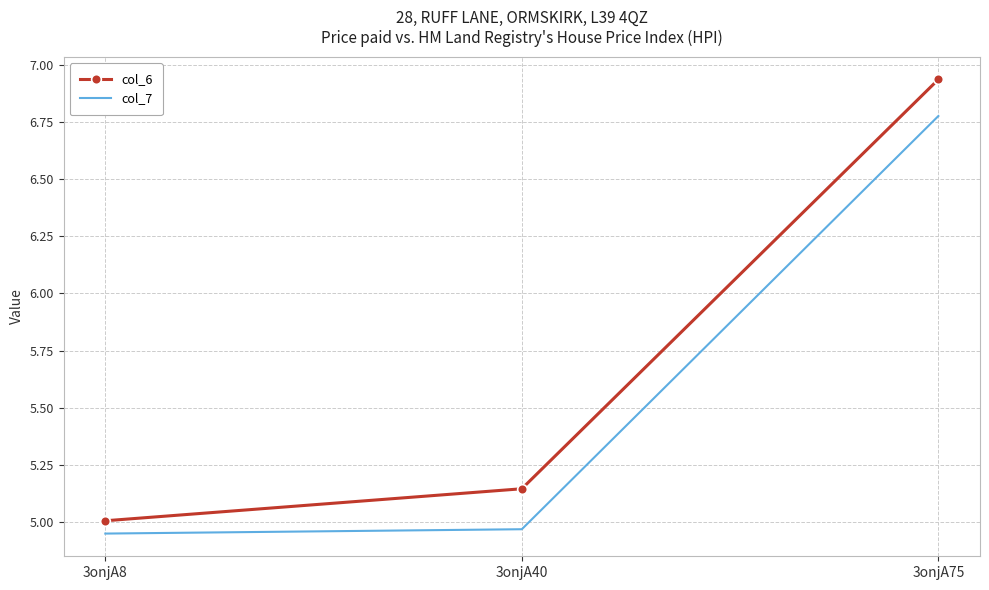

How many series are shown in this chart?

2